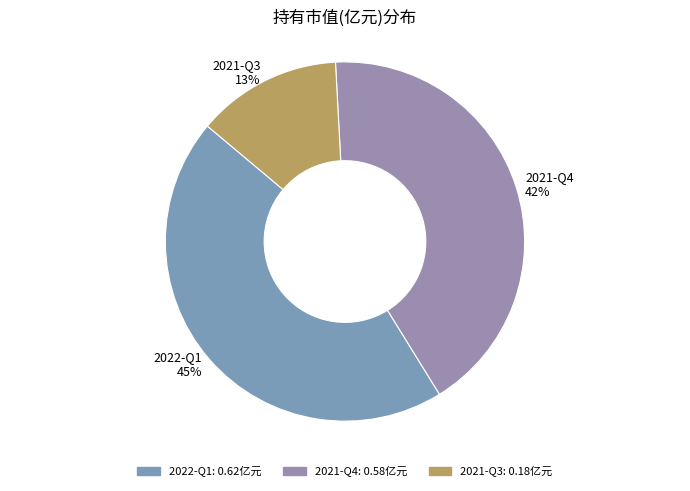

To the nearest percent, what is the difference between the largest and smallest slice percentages?

32%